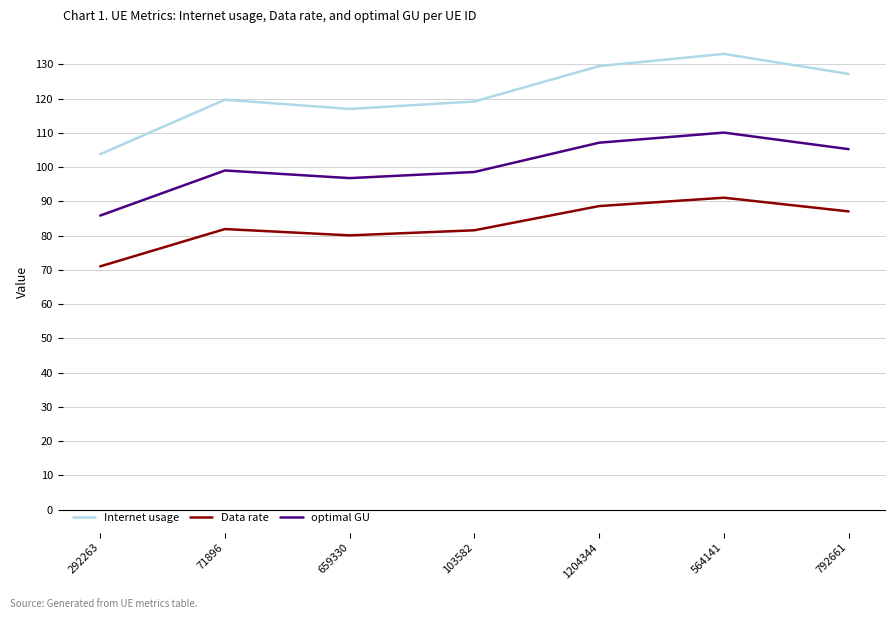

Rank the series by their maximum value, from lowest to highest.

Data rate, optimal GU, Internet usage